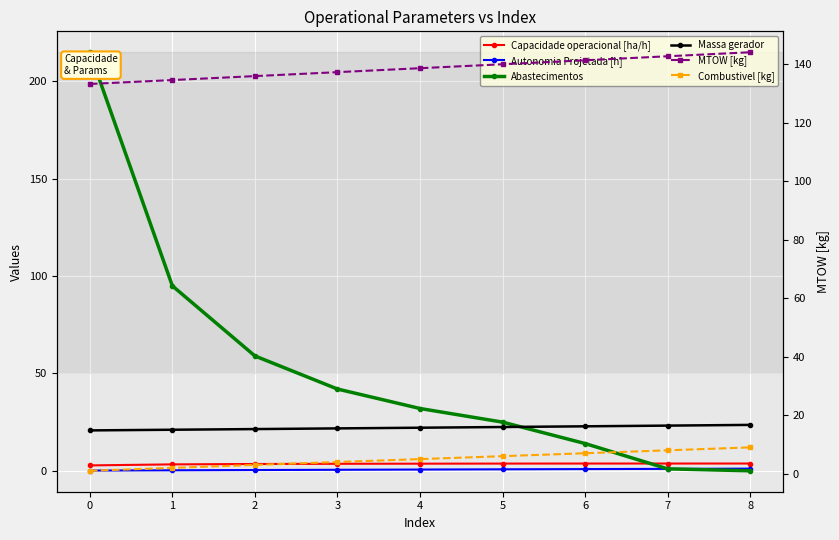

How many distinct data groups are displayed?

6